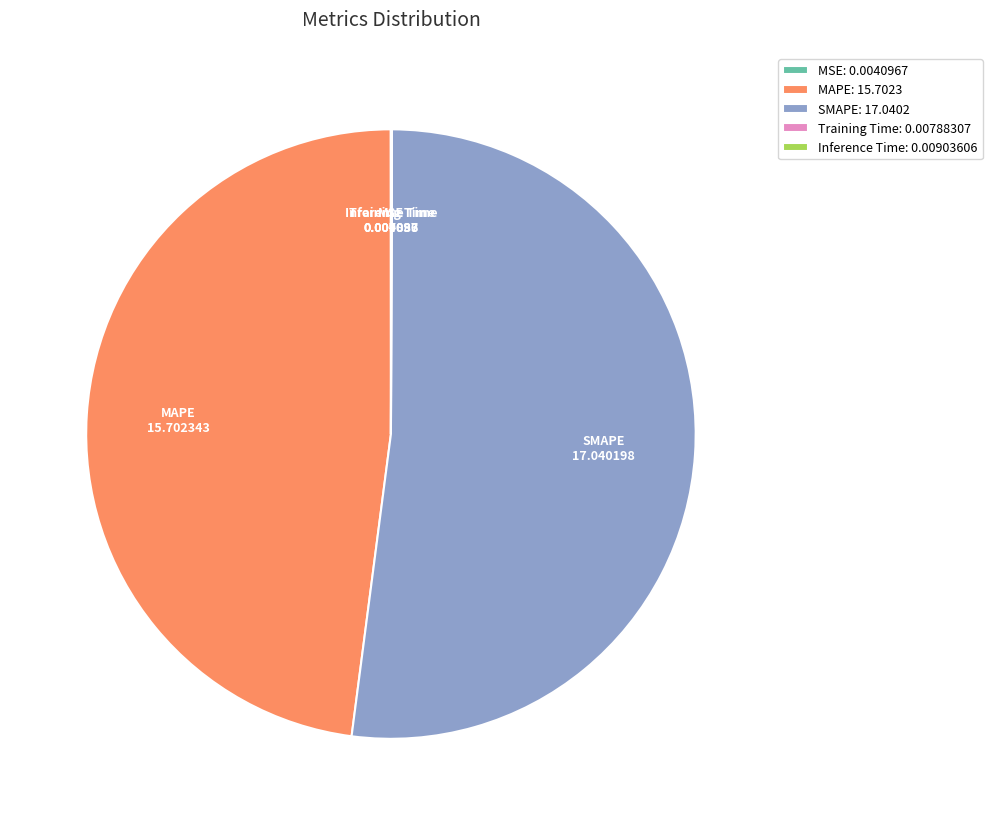

Is there a majority slice in this chart?

Yes